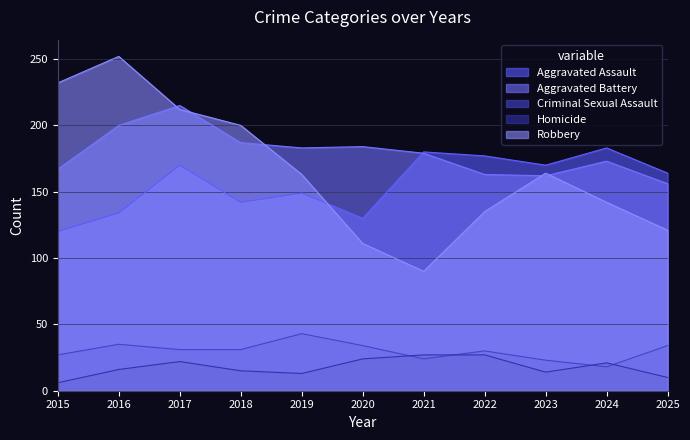

List the series in order of their peak value, highest first.

Robbery, Aggravated Battery, Aggravated Assault, Criminal Sexual Assault, Homicide